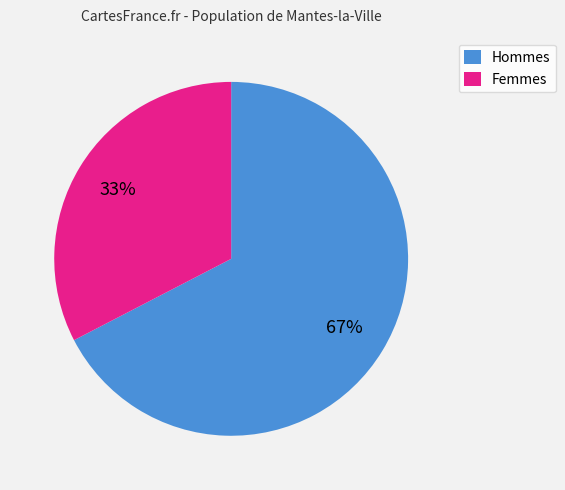

Approximately how many times larger is the value at Femmes compared to Hommes?

0.5